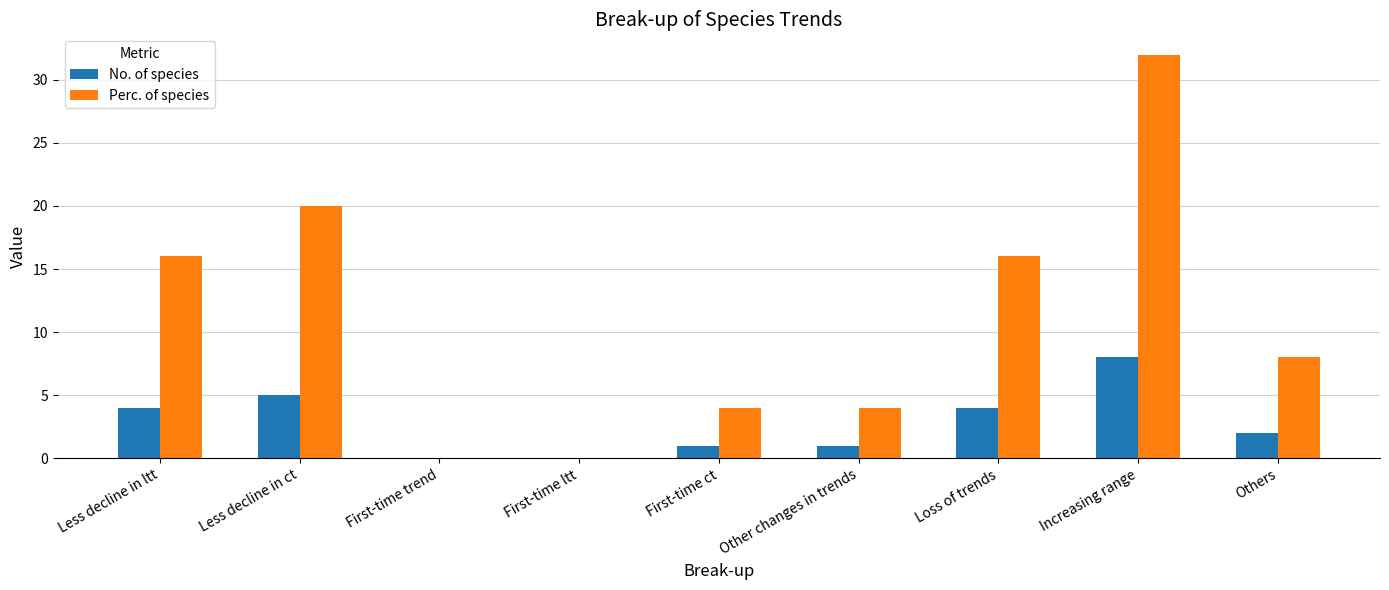

Which series changed the most between First-time trend and Other changes in trends?

Perc. of species